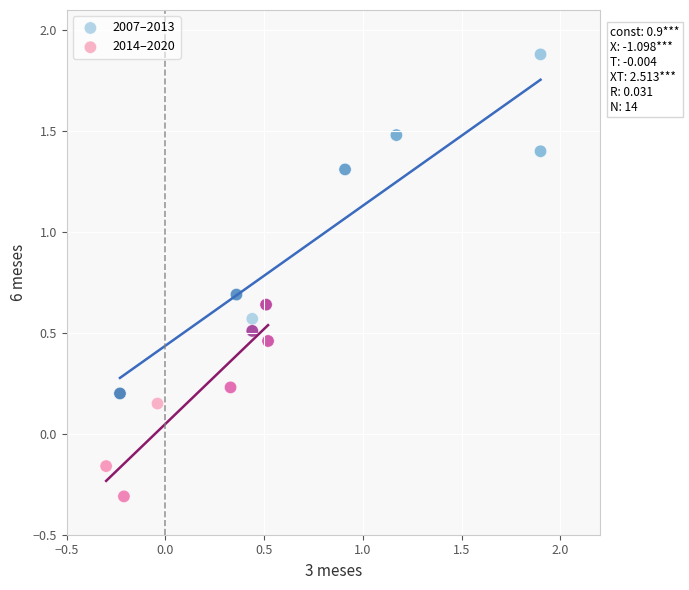

Which series contains the highest Y value?

2007–2013